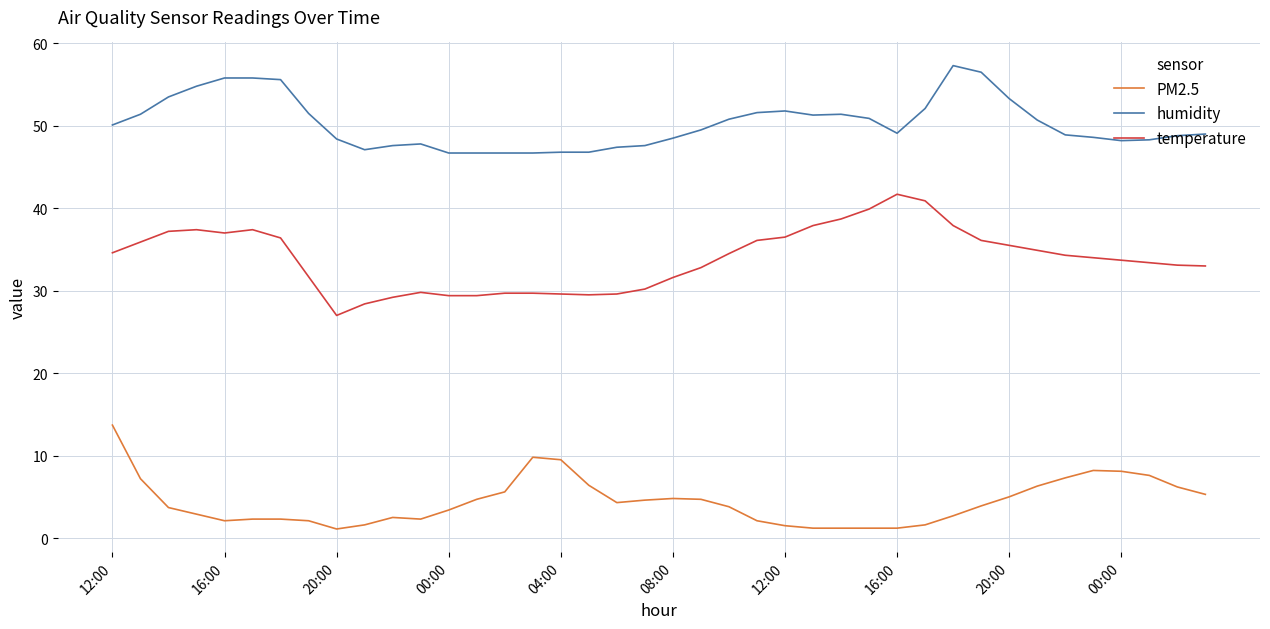

Rank the series by their maximum value, from highest to lowest.

humidity, temperature, PM2.5